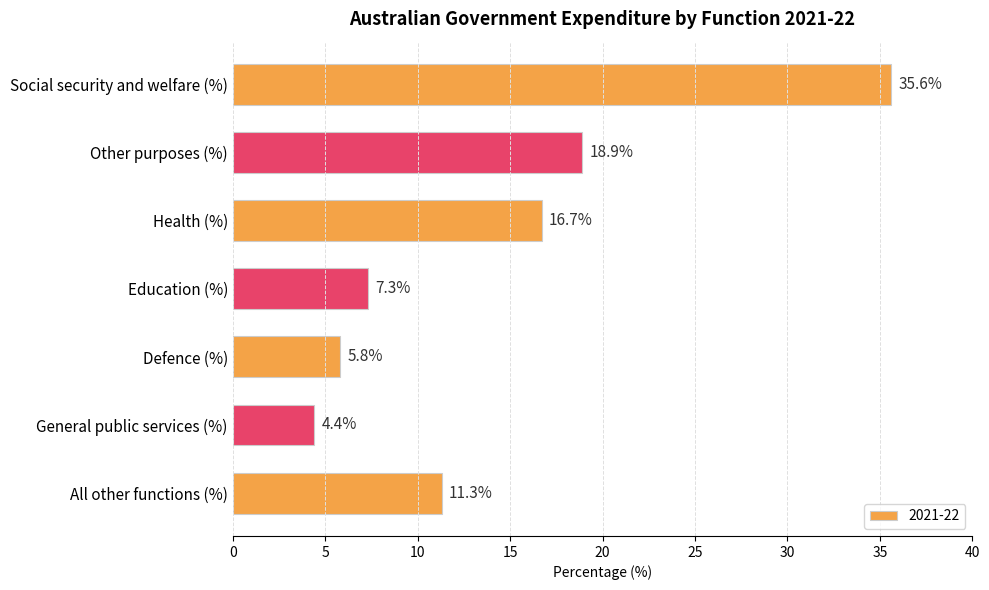

Where is the data nearest to the value 20?

Other purposes (%)